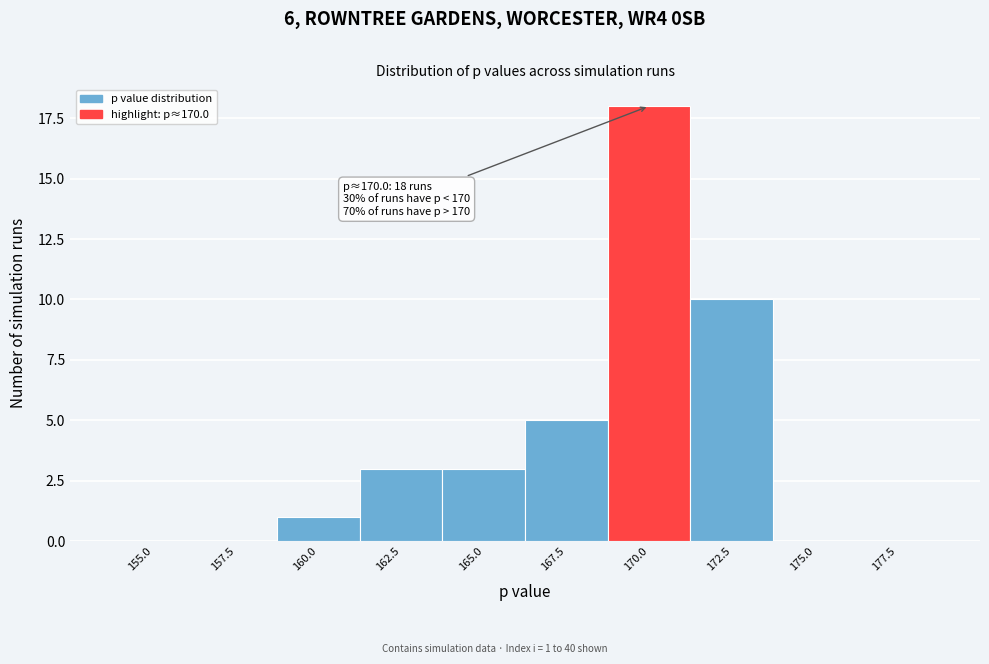

Reading right to left, list all the values displayed in this chart.

177.5=0	175.0=0	172.5=10	170.0=18	167.5=5	165.0=3	162.5=3	160.0=1	157.5=0	155.0=0